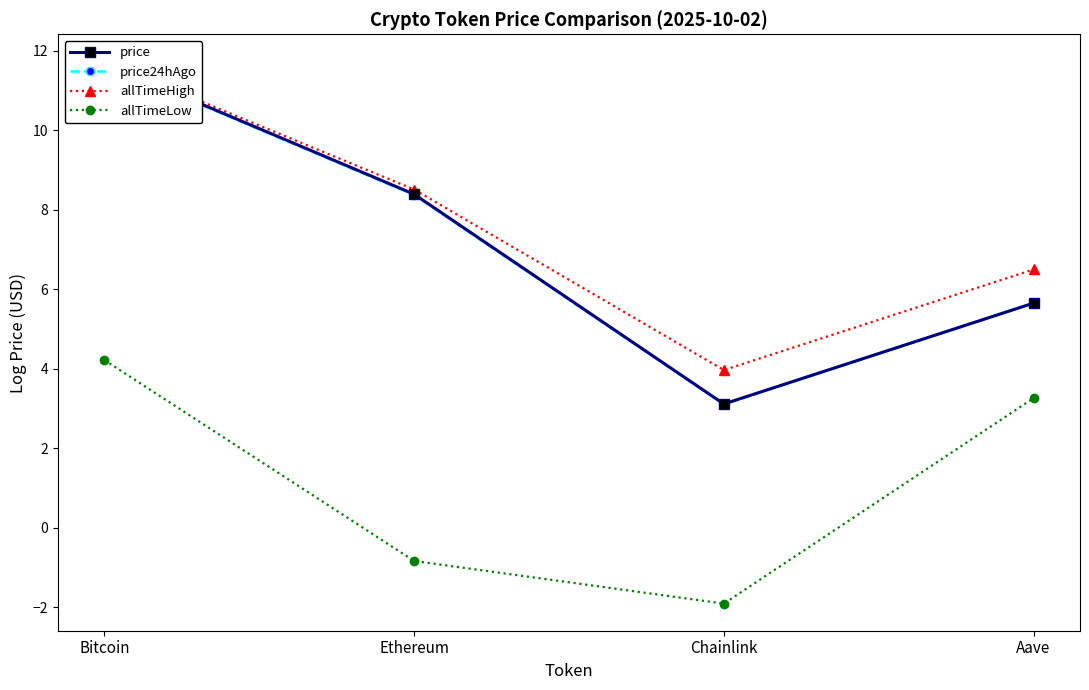

Rank the series at Chainlink from highest to lowest value.

allTimeHigh, price, price24hAgo, allTimeLow